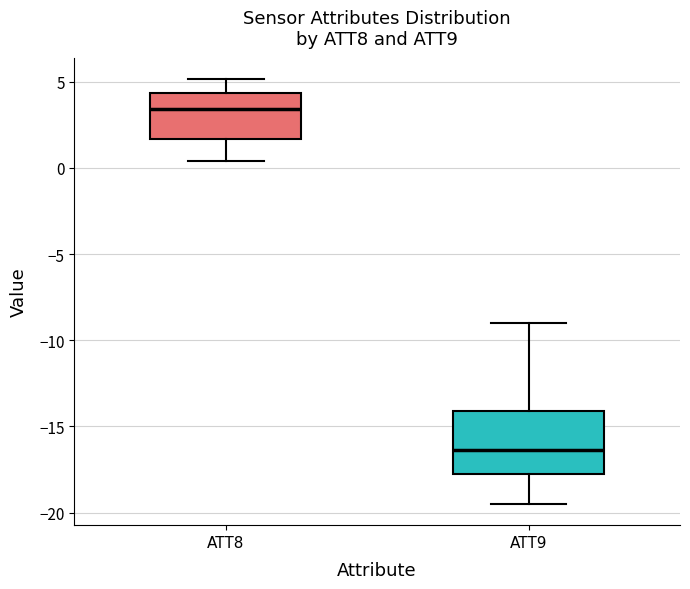

Which box's median line is the lowest?

ATT9